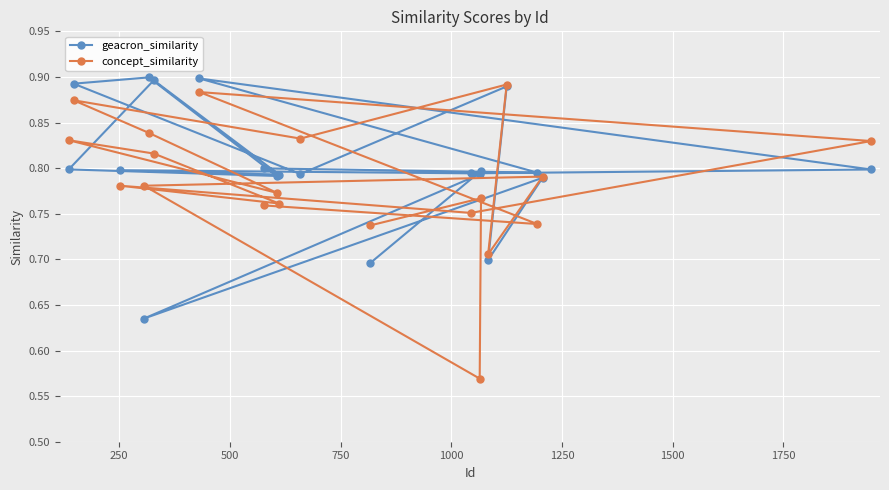

How many concept_similarity values are between 0 and 1?

20